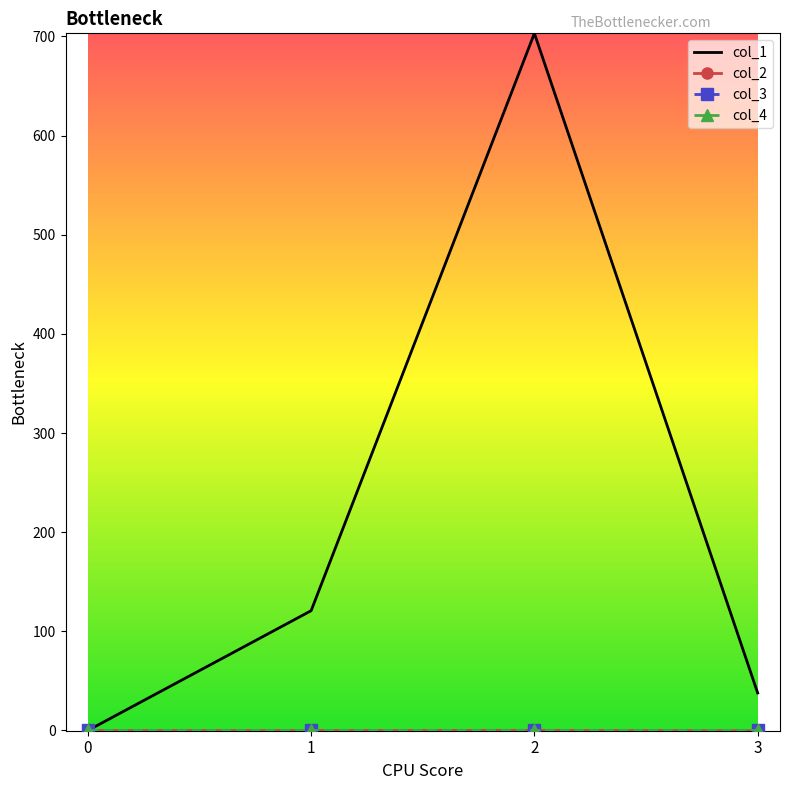

Between 0 and 3, which is larger?

3